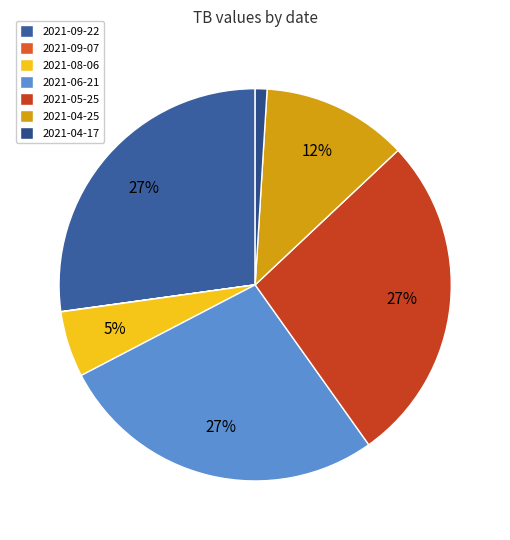

Which category has the biggest portion of the pie?

2021-09-22